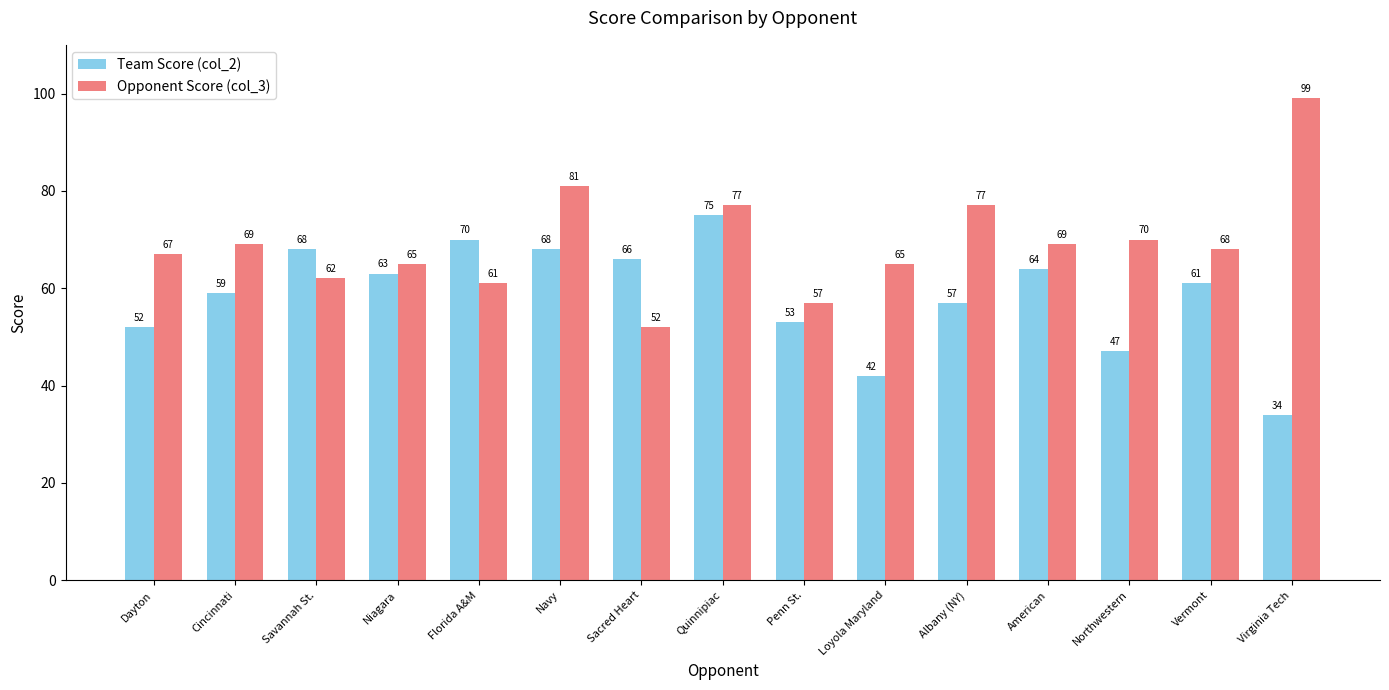

At Loyola Maryland, list the series in order from largest to smallest.

Opponent Score (col_3), Team Score (col_2)